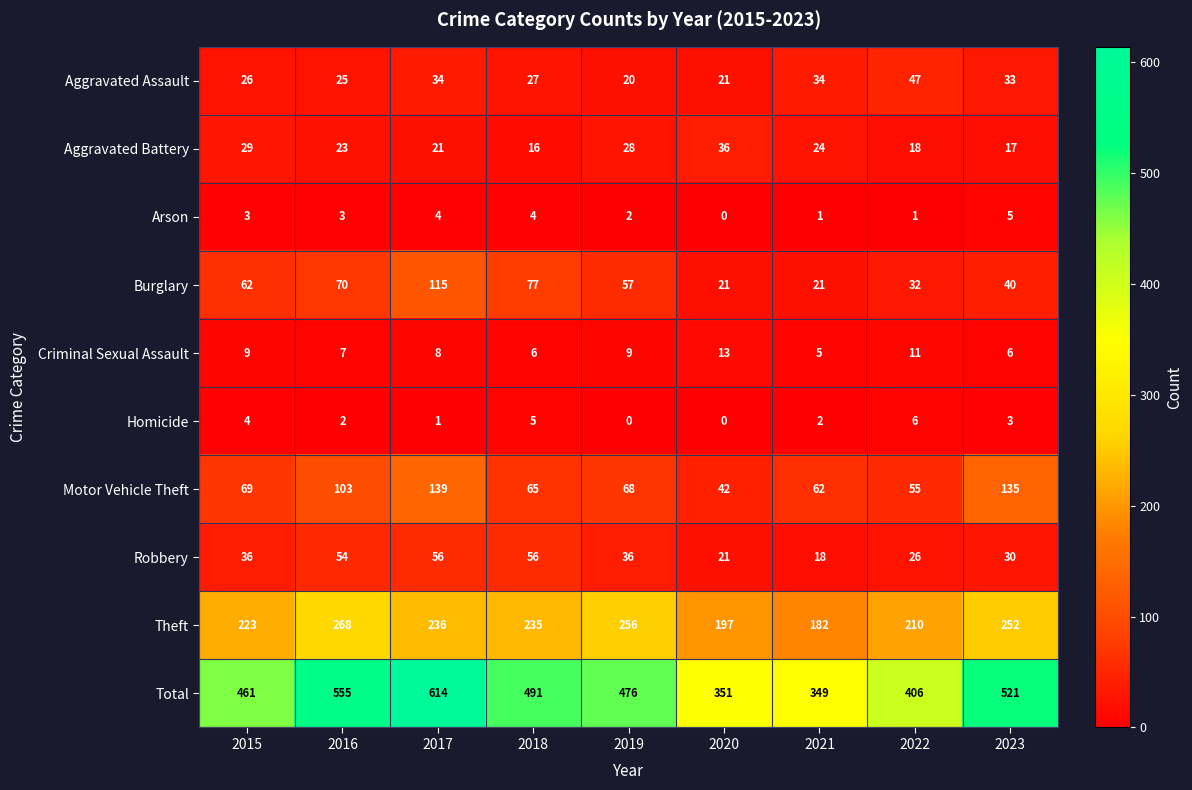

At which label is Burglary closest to 68?

2016